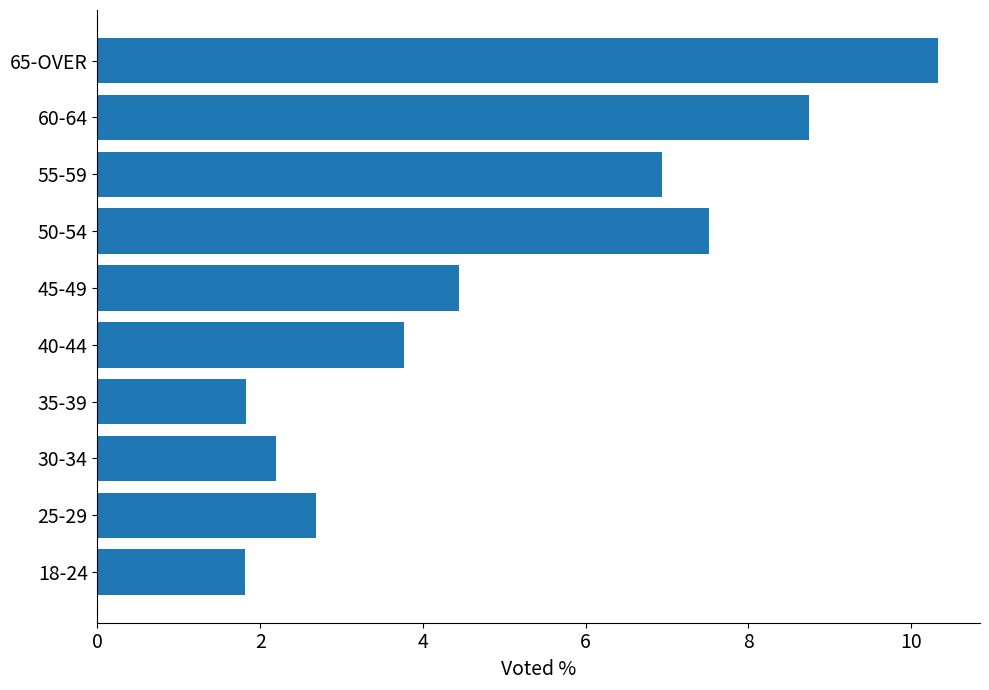

Reading top to bottom, extract all data points from this chart.

65-OVER=10.3	60-64=8.7	55-59=6.9	50-54=7.5	45-49=4.4	40-44=3.8	35-39=1.8	30-34=2.2	25-29=2.7	18-24=1.8